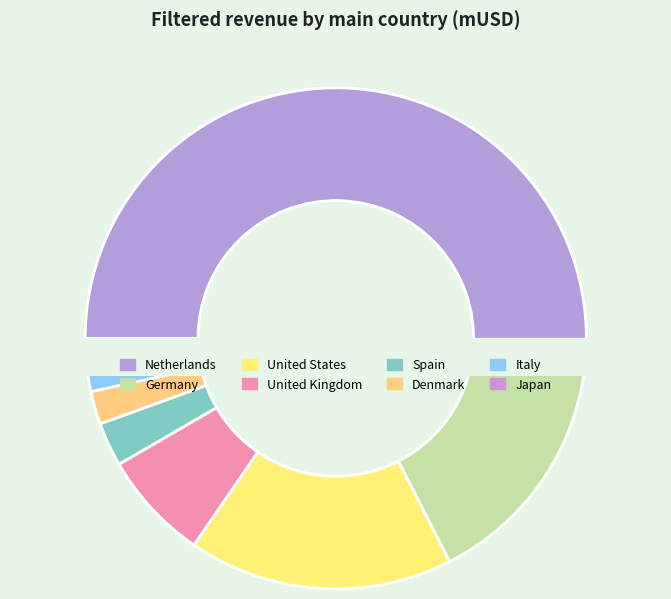

Which category has the biggest portion of the pie?

Netherlands